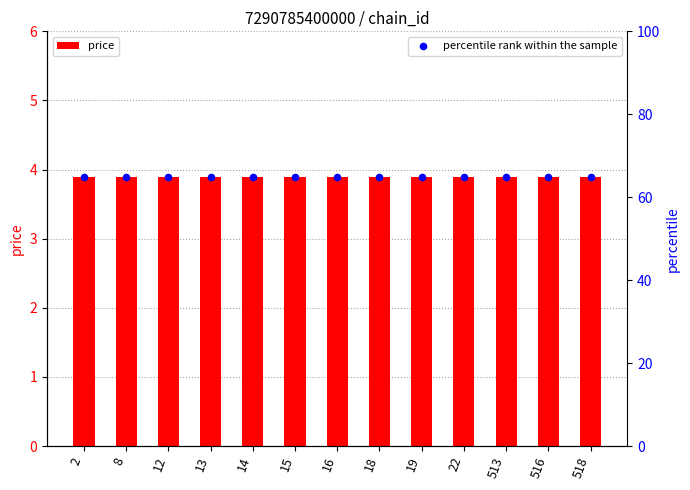

Which series has the largest total across all categories?

percentile rank within the sample